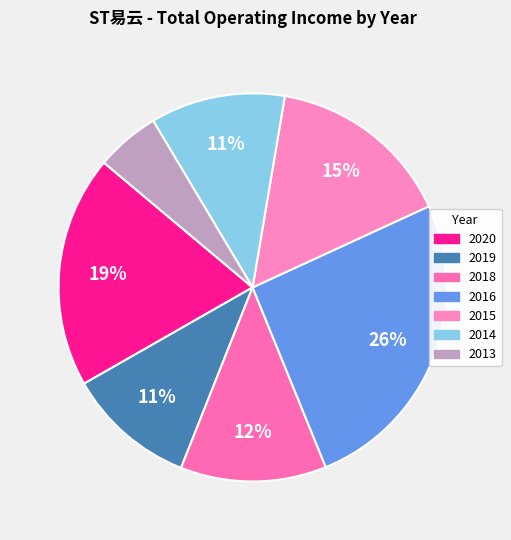

What percentage is the 2018 slice, to the nearest percent?

12%